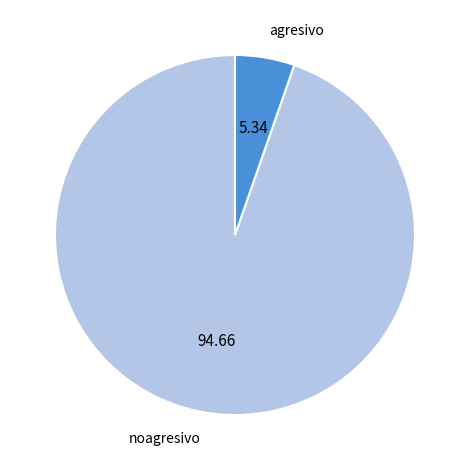

Between noagresivo and agresivo, which is larger?

noagresivo